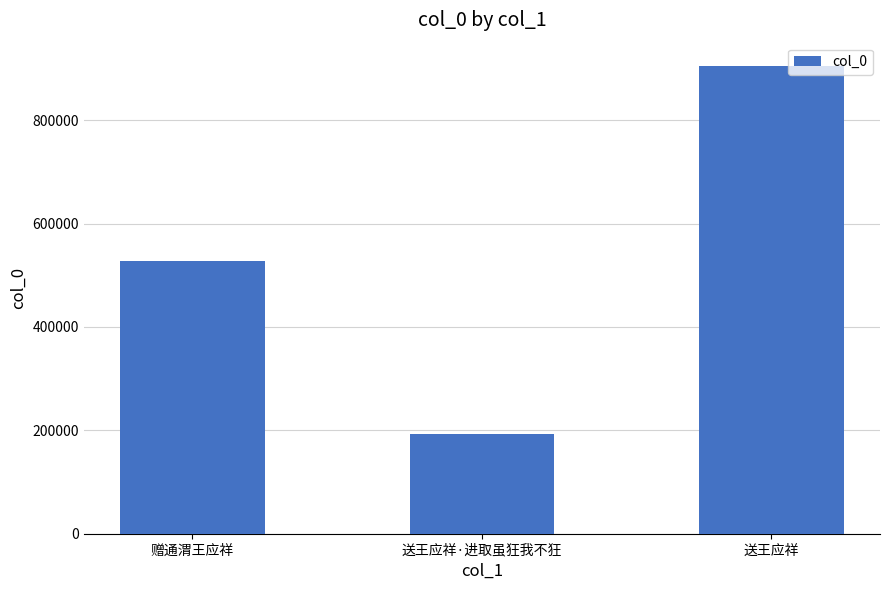

At which label is the value closest to 548499?

赠通渭王应祥